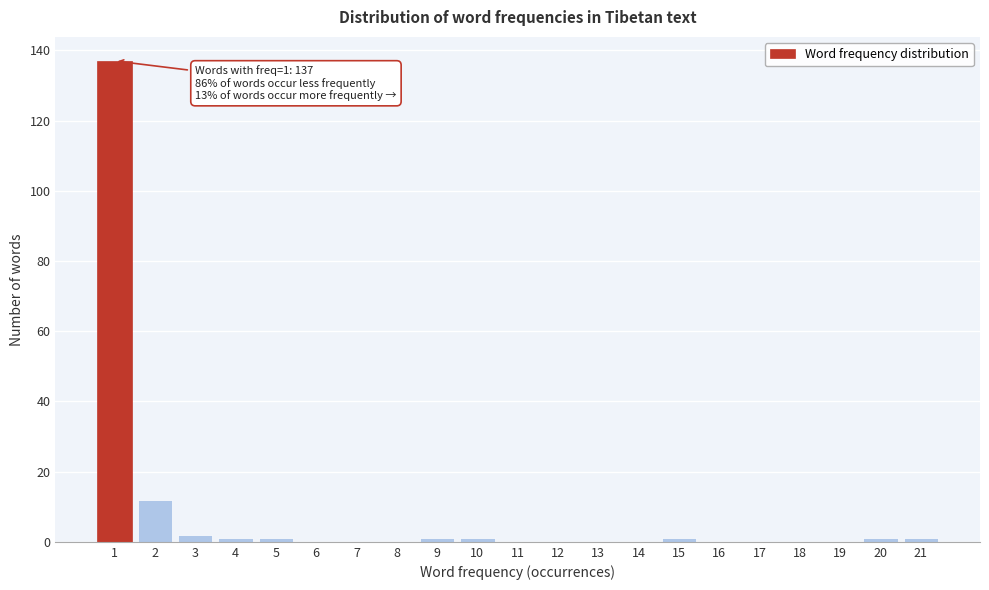

Over which range of the x-axis is the bar tallest?

0.5 to 1.5